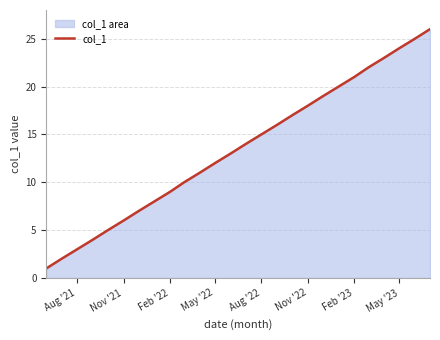

How many data points are less than 14?

13